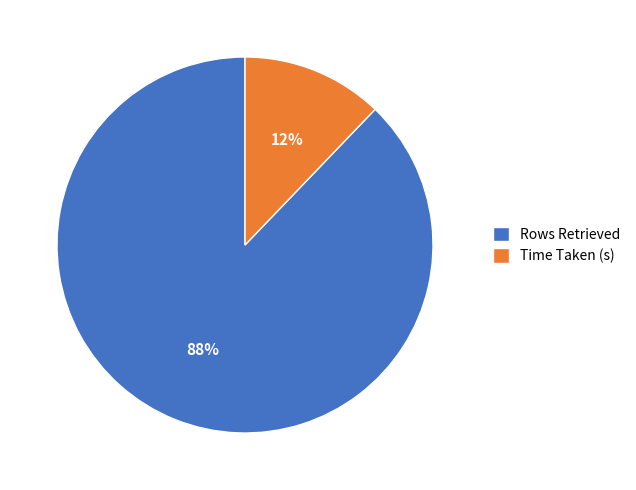

What is the largest slice in the pie chart?

Rows Retrieved